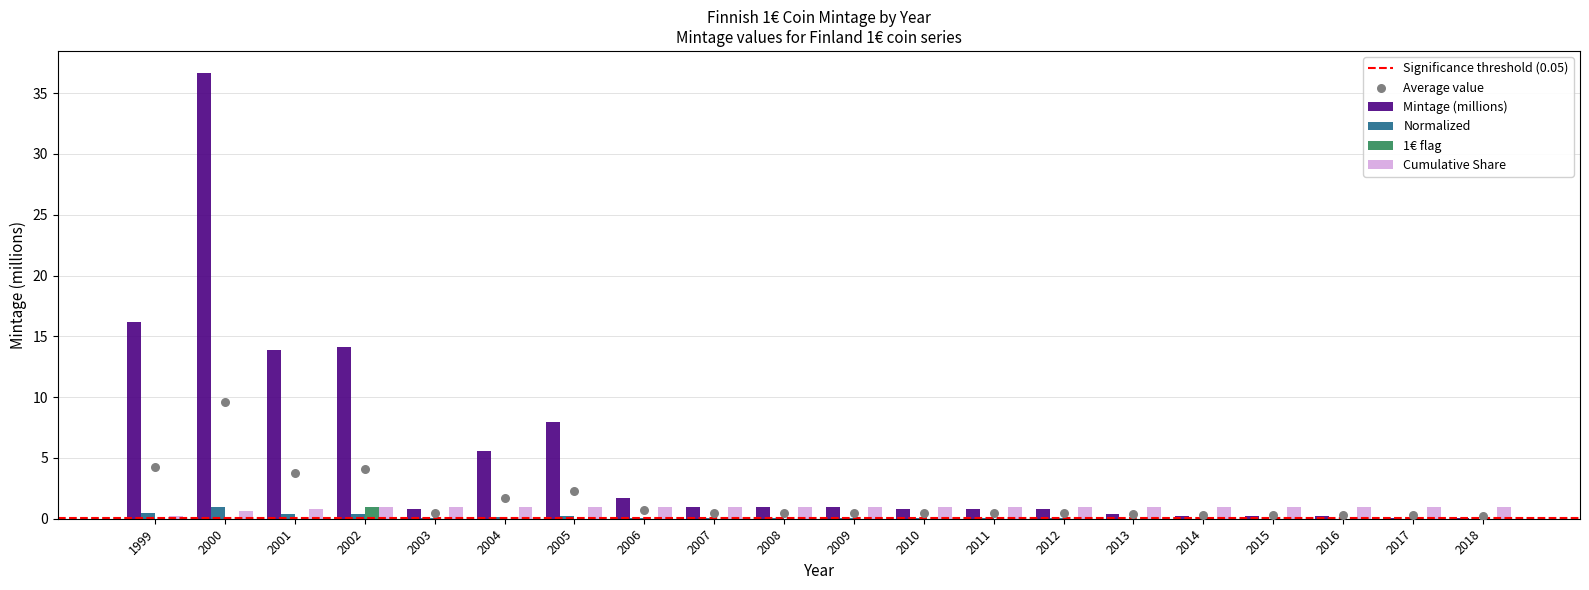

Which series reaches the maximum Y coordinate?

Mintage (millions)